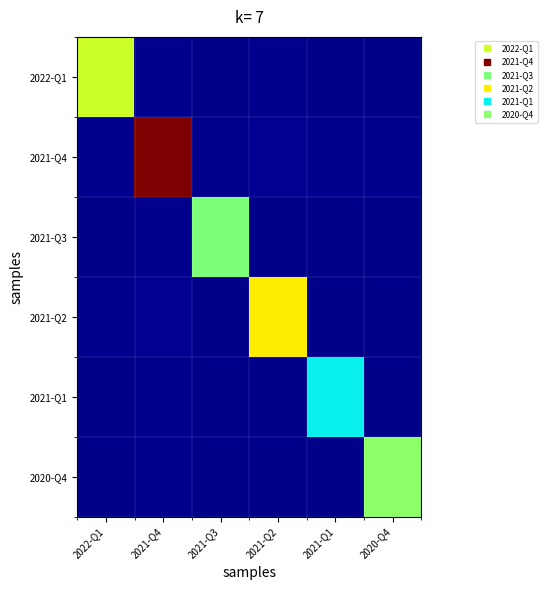

At which category is the sum across all series the highest?

2021-Q4